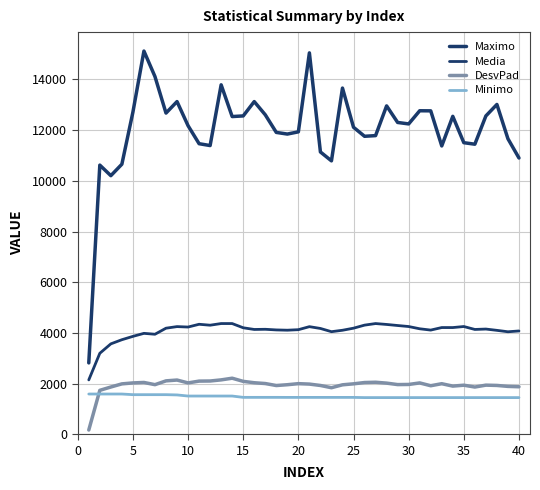

Is this an area chart (filled region under the line)?

No